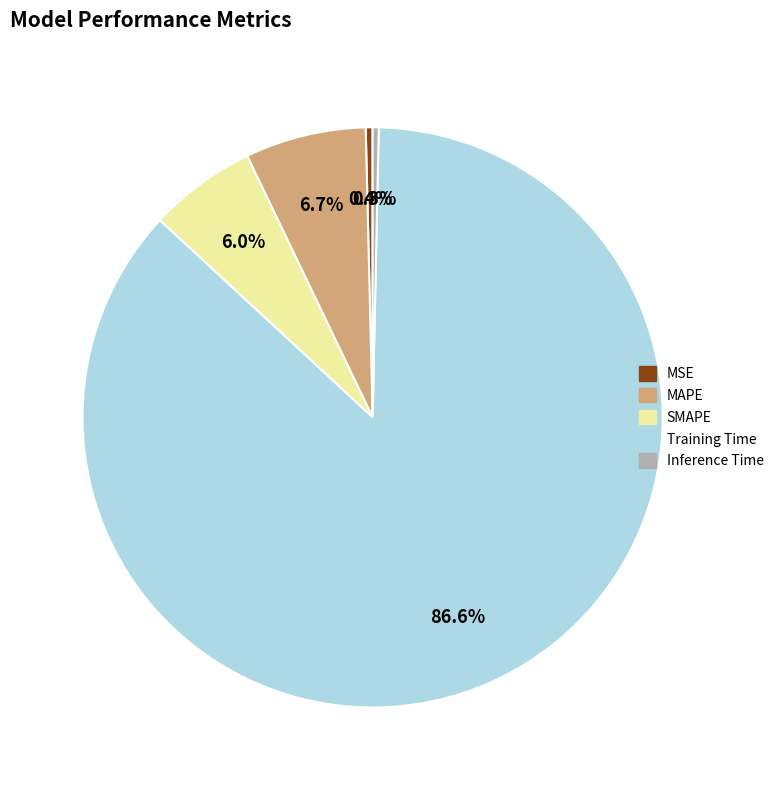

Which has a higher value, Inference Time or Training Time?

Training Time